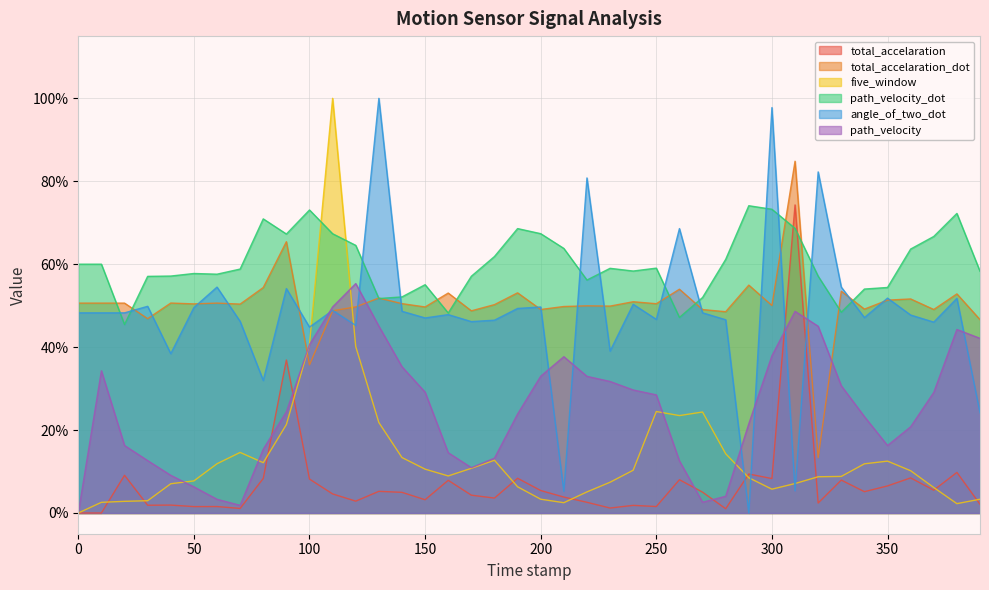

Reading left to right, extract all data points from this chart.

total_accelaration: 0.0	0.0	0.1	0.0	0.0	0.0	0.0	0.0	0.1	0.4	0.1	0.0	0.0	0.1	0.0	0.0	0.1	0.0	0.0	0.1	0.1	0.0	0.0	0.0	0.0	0.0	0.1	0.1	0.0	0.1	0.1	0.7	0.0	0.1	0.1	0.1	0.1	0.1	0.1	0.0
total_accelaration_dot: 0.5	0.5	0.5	0.5	0.5	0.5	0.5	0.5	0.5	0.7	0.4	0.5	0.5	0.5	0.5	0.5	0.5	0.5	0.5	0.5	0.5	0.5	0.5	0.5	0.5	0.5	0.5	0.5	0.5	0.5	0.5	0.8	0.1	0.5	0.5	0.5	0.5	0.5	0.5	0.5
five_window: 0.0	0.0	0.0	0.0	0.1	0.1	0.1	0.1	0.1	0.2	0.4	1.0	0.4	0.2	0.1	0.1	0.1	0.1	0.1	0.1	0.0	0.0	0.1	0.1	0.1	0.2	0.2	0.2	0.1	0.1	0.1	0.1	0.1	0.1	0.1	0.1	0.1	0.1	0.0	0.0
path_velocity_dot: 0.6	0.6	0.5	0.6	0.6	0.6	0.6	0.6	0.7	0.7	0.7	0.7	0.6	0.5	0.5	0.6	0.5	0.6	0.6	0.7	0.7	0.6	0.6	0.6	0.6	0.6	0.5	0.5	0.6	0.7	0.7	0.7	0.6	0.5	0.5	0.5	0.6	0.7	0.7	0.6
angle_of_two_dot: 0.5	0.5	0.5	0.5	0.4	0.5	0.5	0.5	0.3	0.5	0.4	0.5	0.5	1.0	0.5	0.5	0.5	0.5	0.5	0.5	0.5	0.1	0.8	0.4	0.5	0.5	0.7	0.5	0.5	0.0	1.0	0.1	0.8	0.5	0.5	0.5	0.5	0.5	0.5	0.2
path_velocity: 0.0	0.3	0.2	0.1	0.1	0.1	0.0	0.0	0.2	0.2	0.4	0.5	0.6	0.5	0.4	0.3	0.1	0.1	0.1	0.2	0.3	0.4	0.3	0.3	0.3	0.3	0.1	0.0	0.0	0.2	0.4	0.5	0.5	0.3	0.2	0.2	0.2	0.3	0.4	0.4